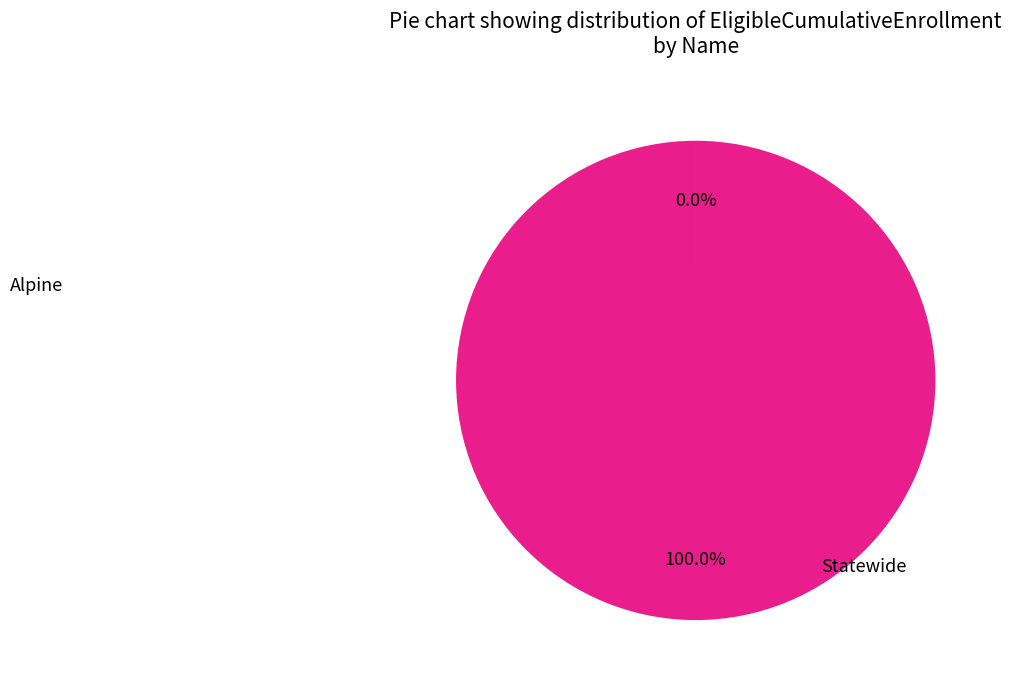

Is there any slice that represents more than half of the pie?

Yes